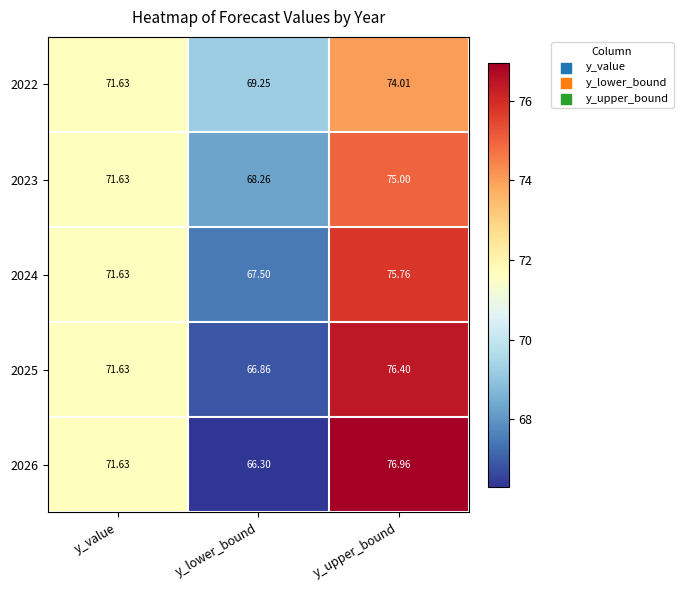

At which label does 2026 reach its minimum?

y_lower_bound